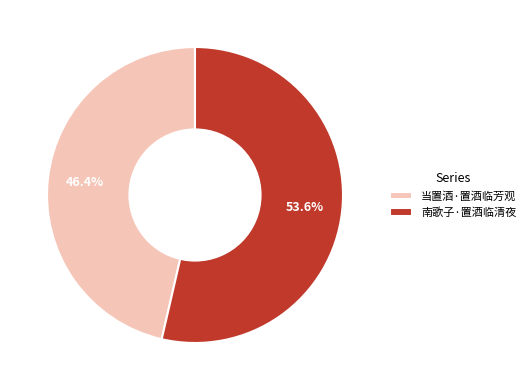

Which has a higher value, 当置酒·置酒临芳观 or 南歌子·置酒临清夜?

南歌子·置酒临清夜